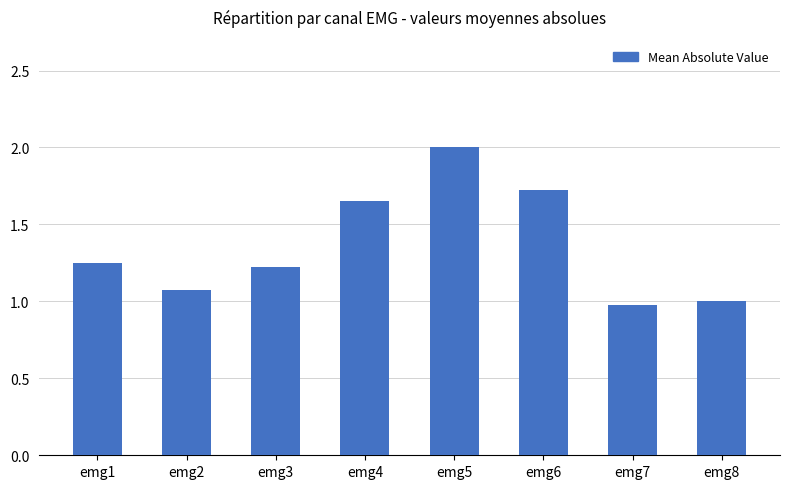

What is the sum of all values?

10.9